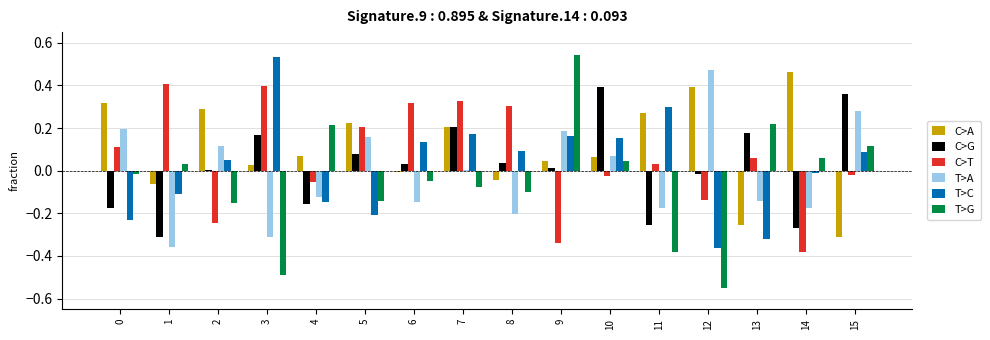

Which category has the highest value in the T>C series?

3